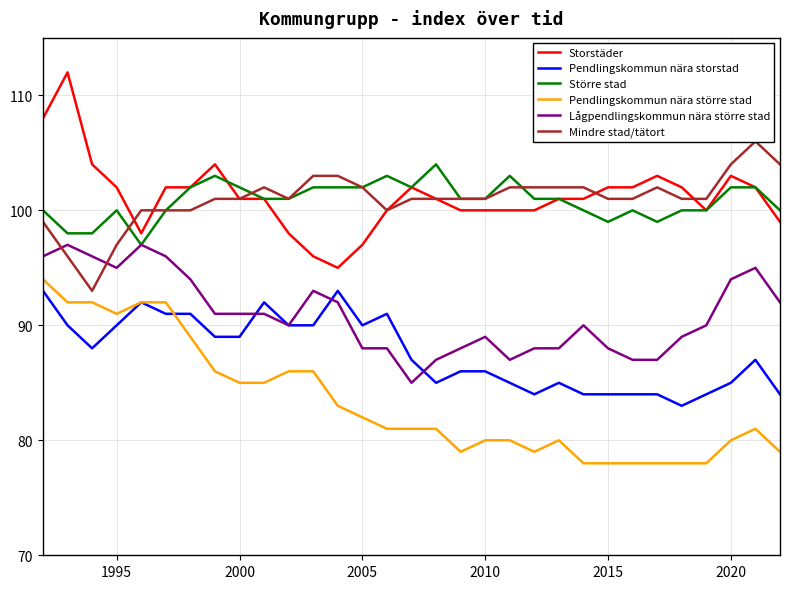

True or false: Pendlingskommun nära större stad and Lågpendlingskommun nära större stad cross at least once.

False